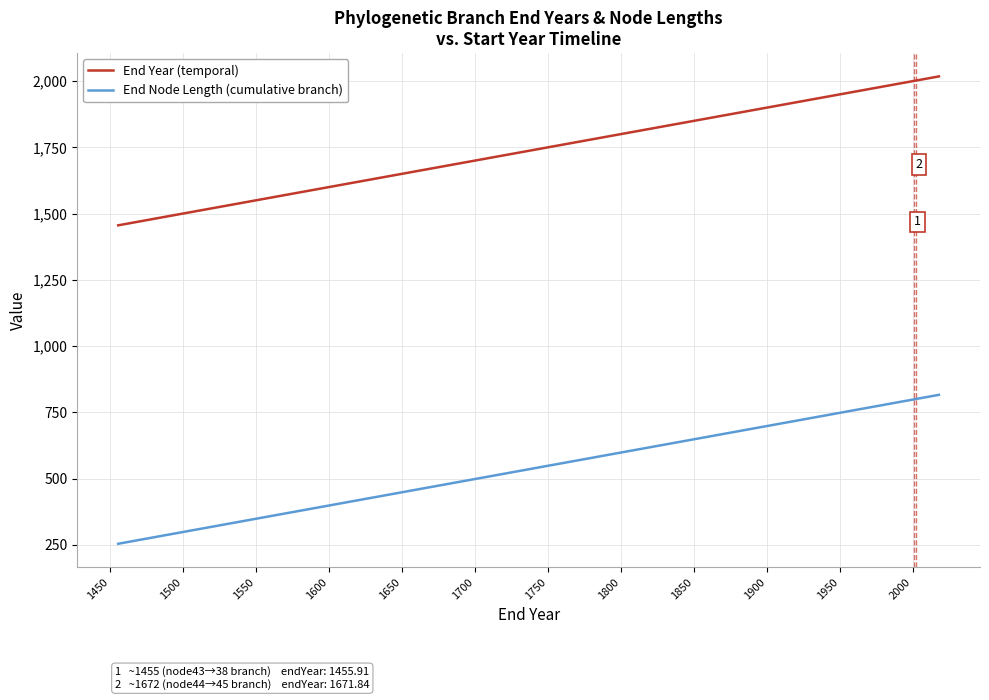

Reading right to left, transcribe all the data shown in this chart.

End Year (temporal): 2018.1	2018.1	2018.0	2017.8	2017.2	2017.1	2015.5	2014.2	2013.6	2013.0	2012.0	2011.5	2010.9	2010.9	2010.0	2007.5	2004.8	1976.0	1972.1	1970.1	1969.9	1967.1	1964.5	1963.2	1961.9	1958.3	1957.2	1949.6	1947.3	1934.3	1928.2	1890.4	1887.8	1875.0	1841.5	1820.0	1754.4	1676.5	1671.8	1455.9
End Node Length (cumulative branch): 816.0	816.0	816.0	815.7	815.2	815.0	813.5	812.1	811.5	811.0	810.0	809.5	808.9	808.9	808.0	805.5	802.7	774.0	770.0	768.0	767.9	765.0	762.5	761.2	759.9	756.3	755.1	747.6	745.3	732.3	726.2	688.4	685.8	673.0	639.5	618.0	552.4	474.5	469.8	253.9